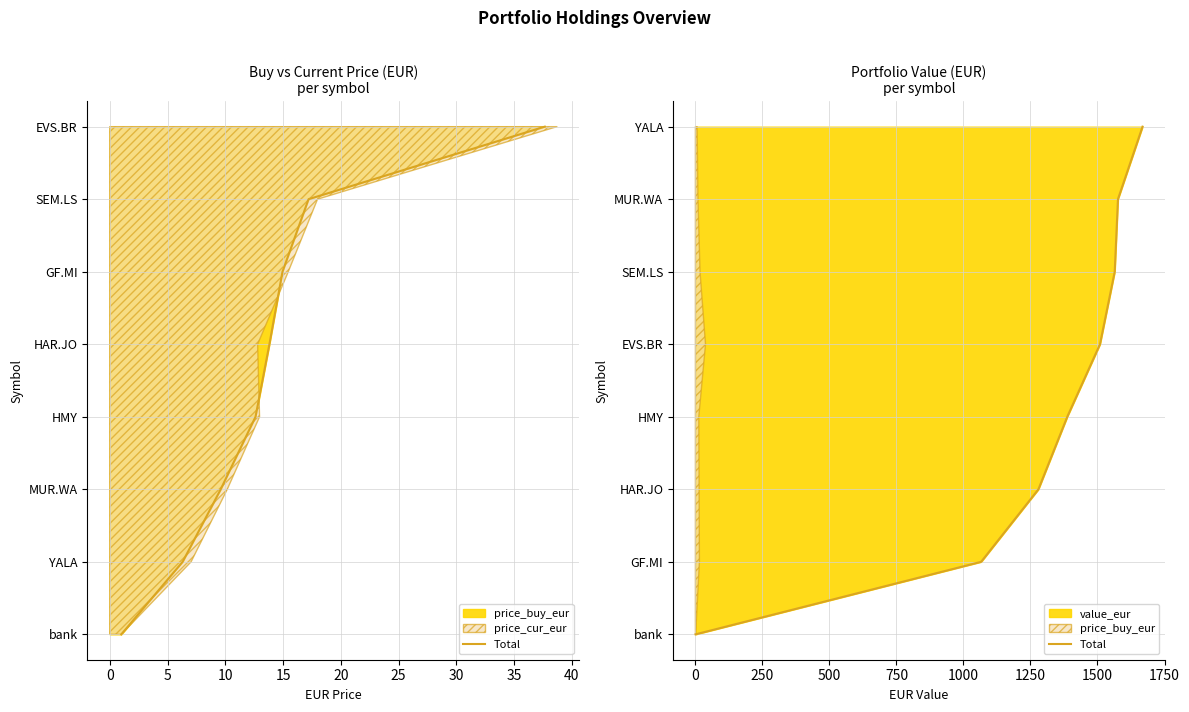

Between 20 and −5, which is larger?

20